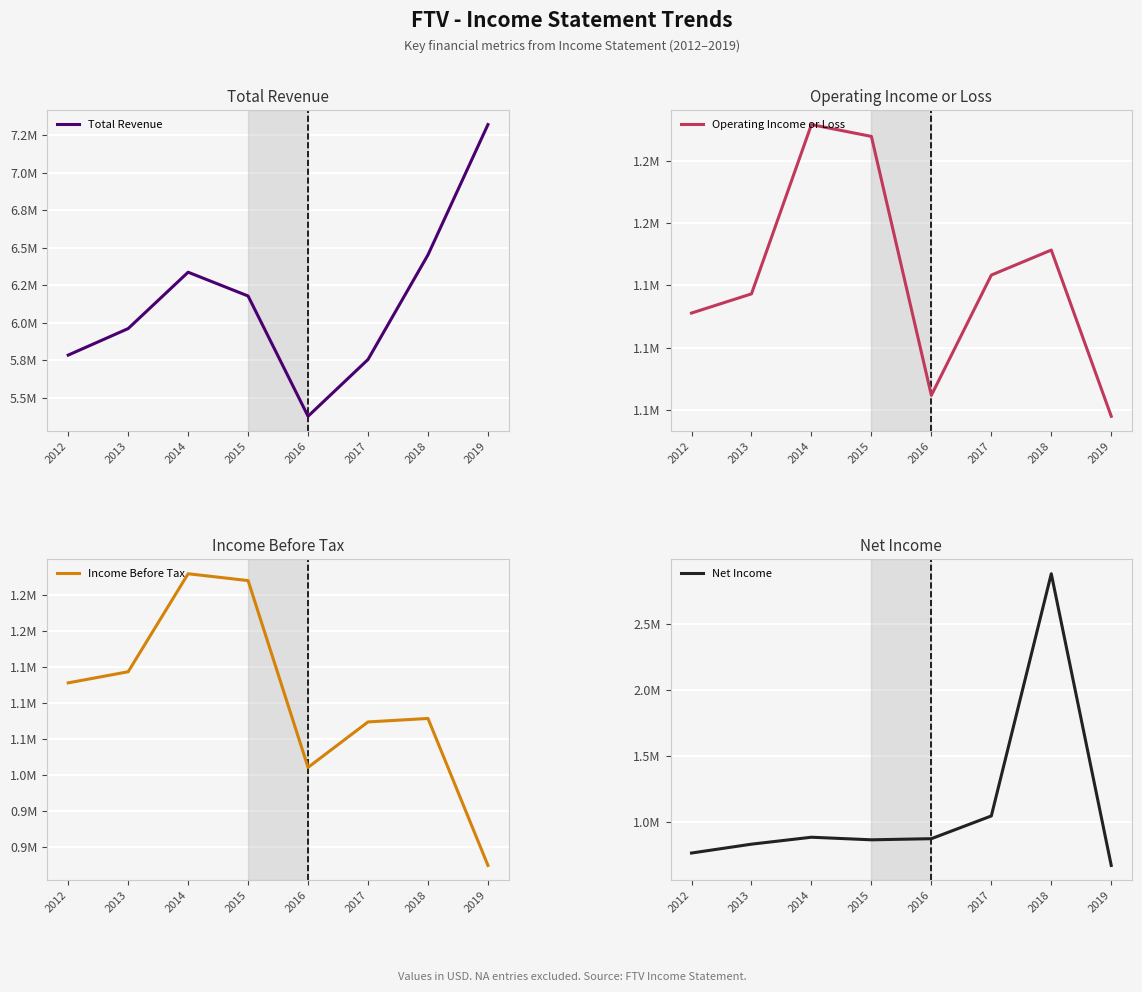

Between 2018 and 2015, which is larger?

2018